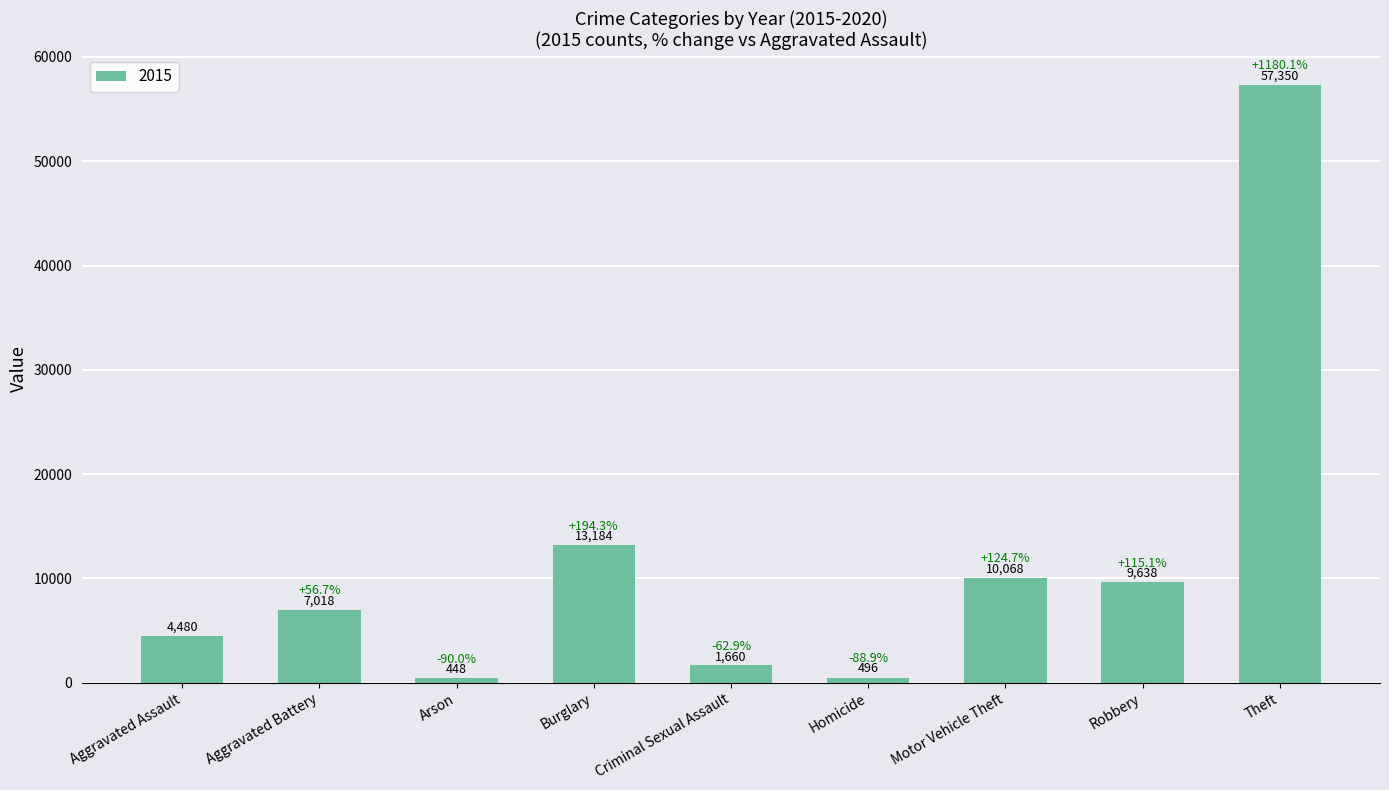

Reading right to left, list all the values displayed in this chart.

57350	9638	10068	496	1660	13184	448	7018	4480